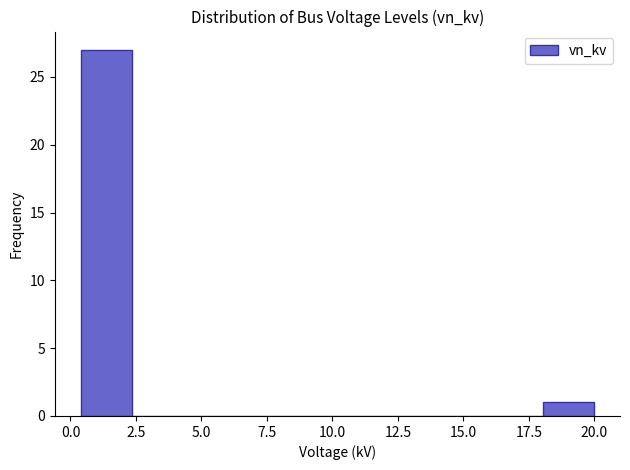

Around what value on the x-axis is the tallest bar? Give the approximate position of its centre, as read against the axis.

1.5